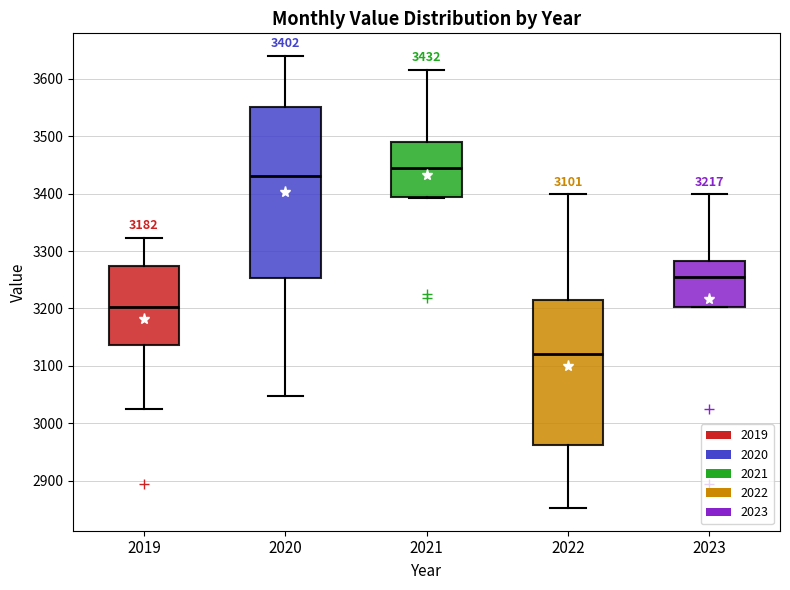

Which box's median line is the lowest?

2022